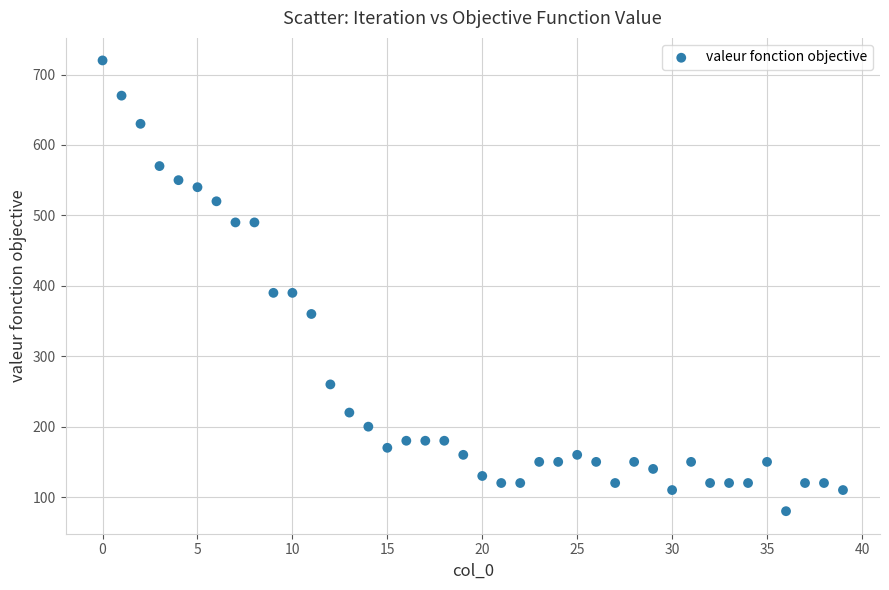

What is the range of Y values (max minus min)?

640